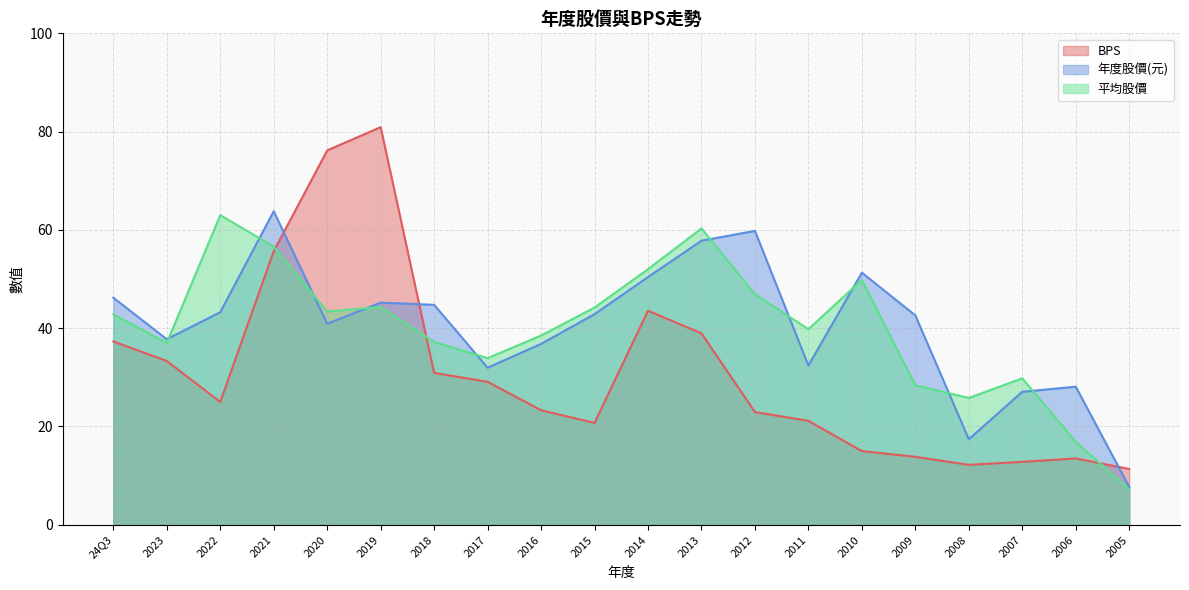

What is the value of the 年度股價(元) point at the 11th from the left?

50.4